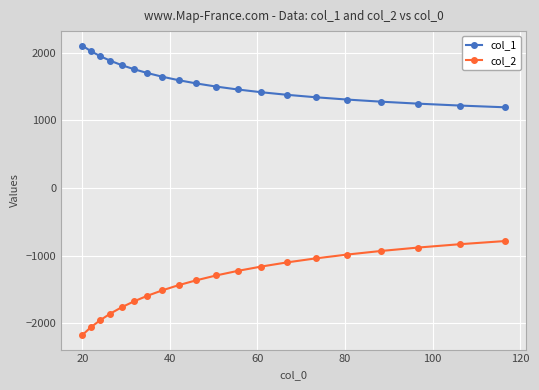

Rank the series by their average value, from highest to lowest.

col_1, col_2